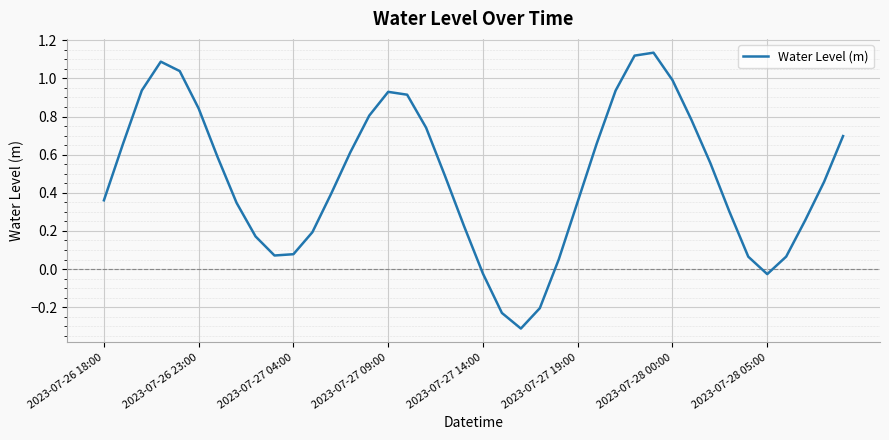

What is the smallest value displayed?

-0.3